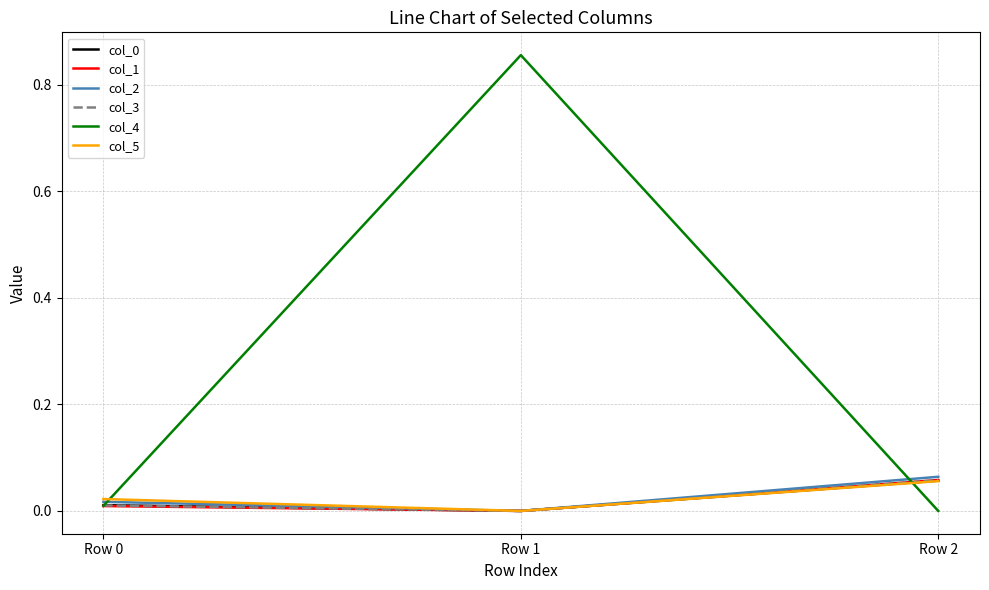

Which series has the largest range (max minus min)?

col_4